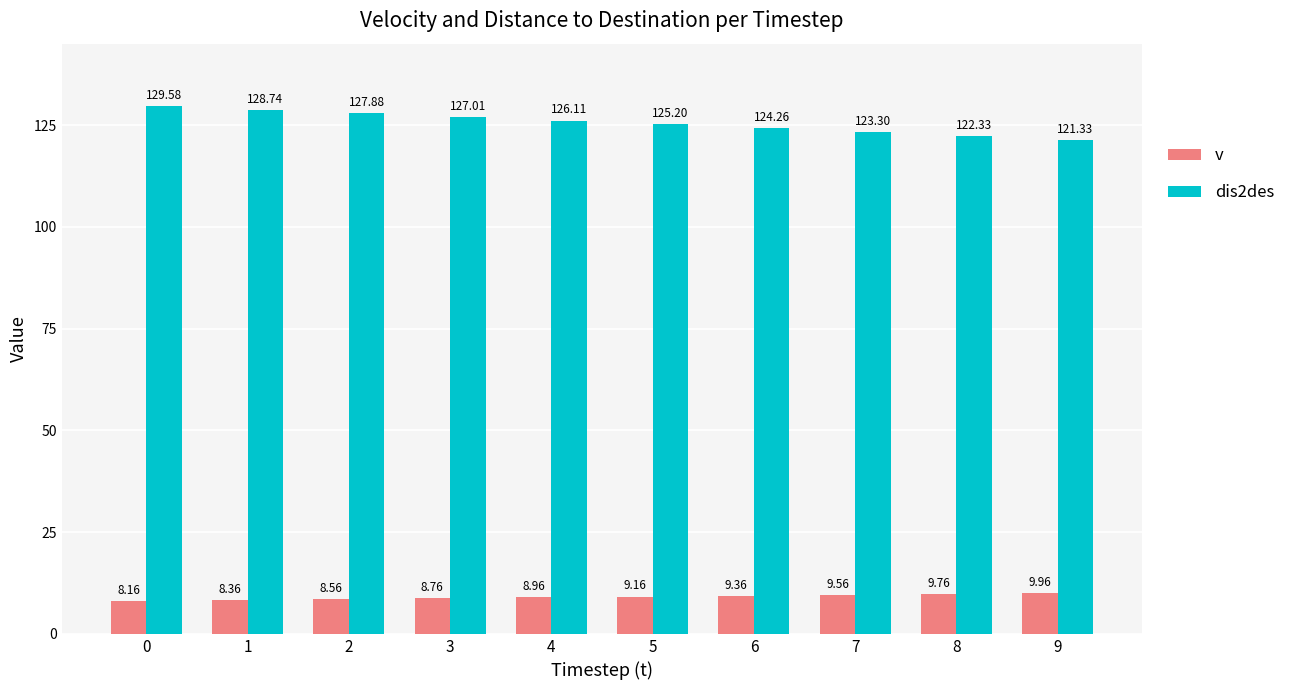

The dis2des series shows 123.3 at 7. True or false?

True